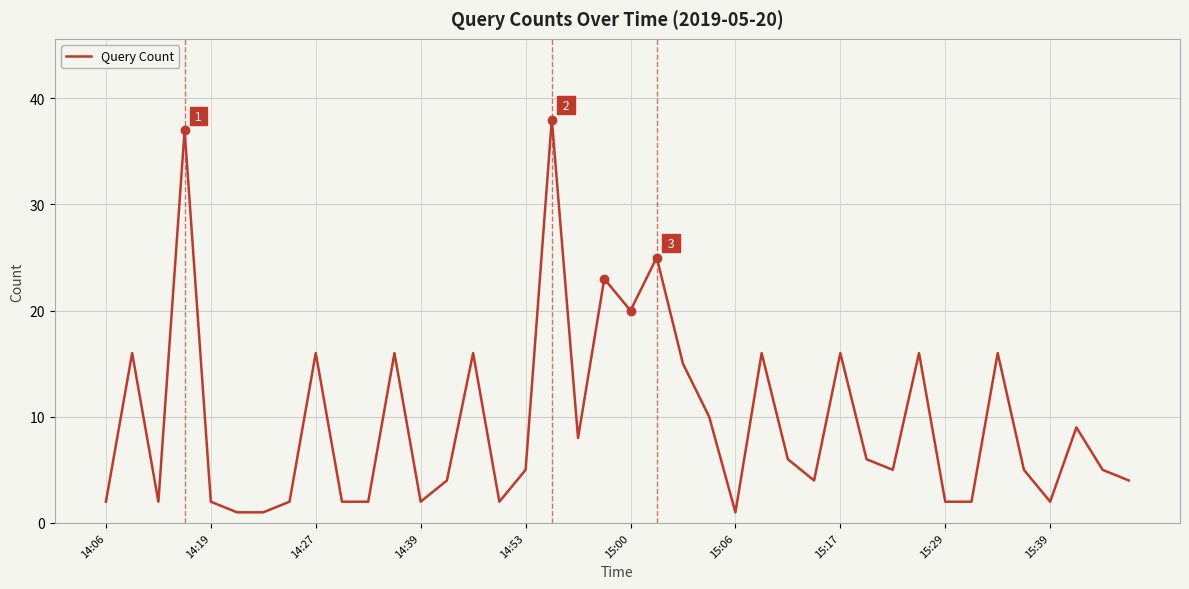

What is the difference between the maximum and minimum values?

37